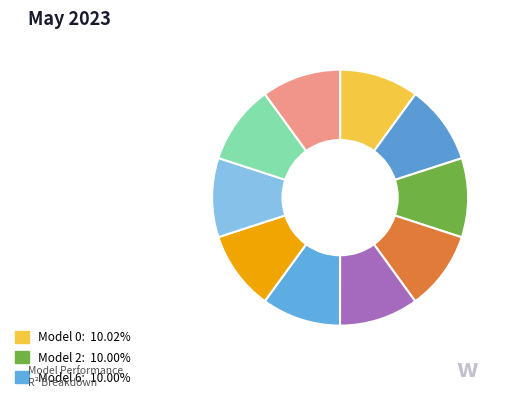

Count the number of slices in the pie.

10